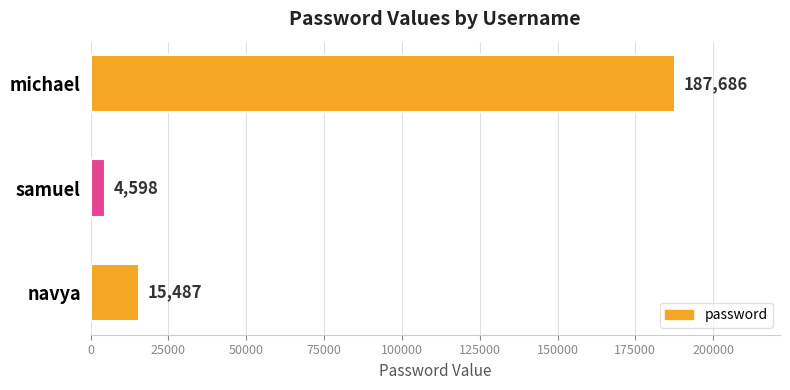

List the labels in order of value, smallest first.

samuel, navya, michael